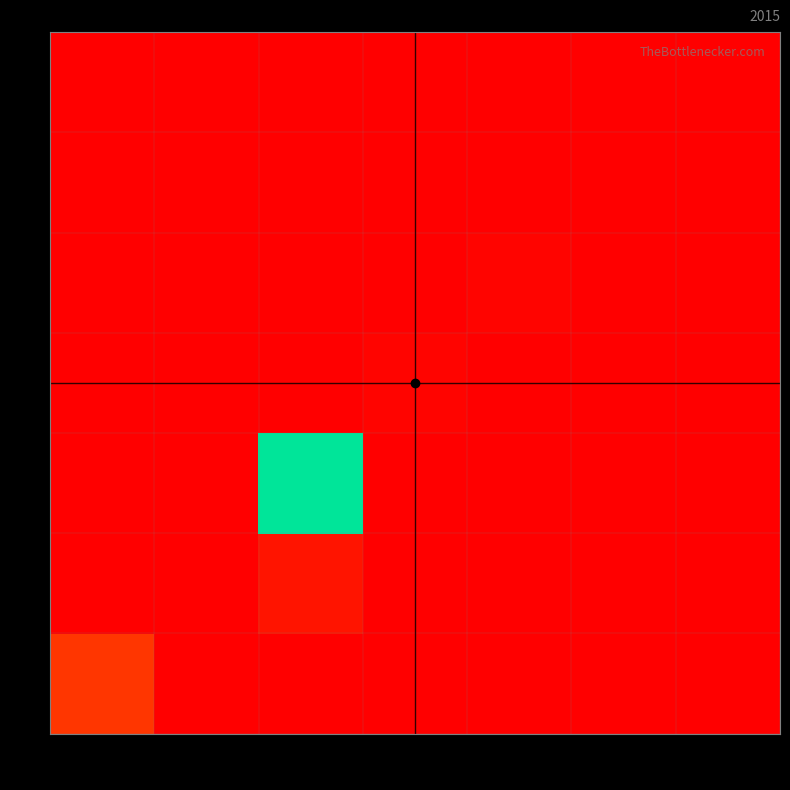

At which category is the sum across all series the highest?

2